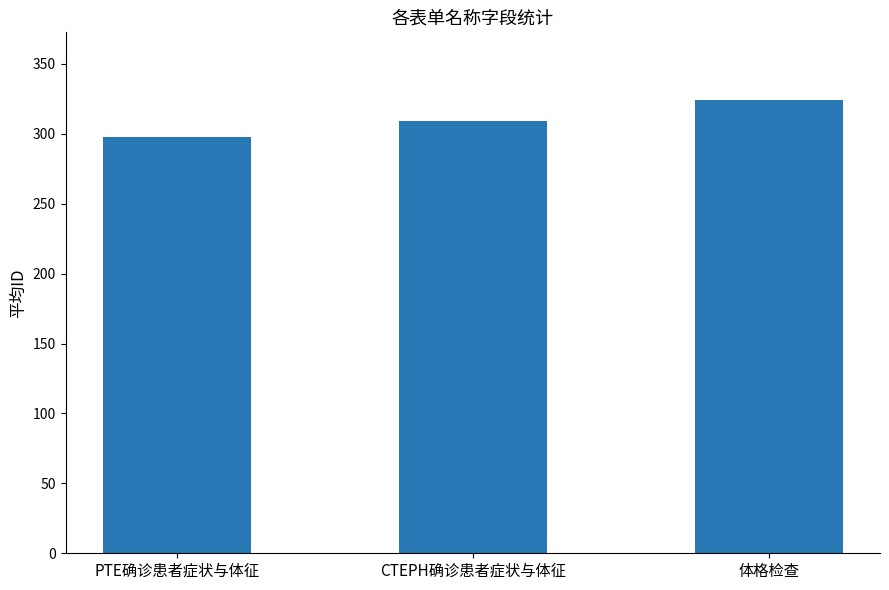

What is the difference between the maximum and minimum values?

26.5